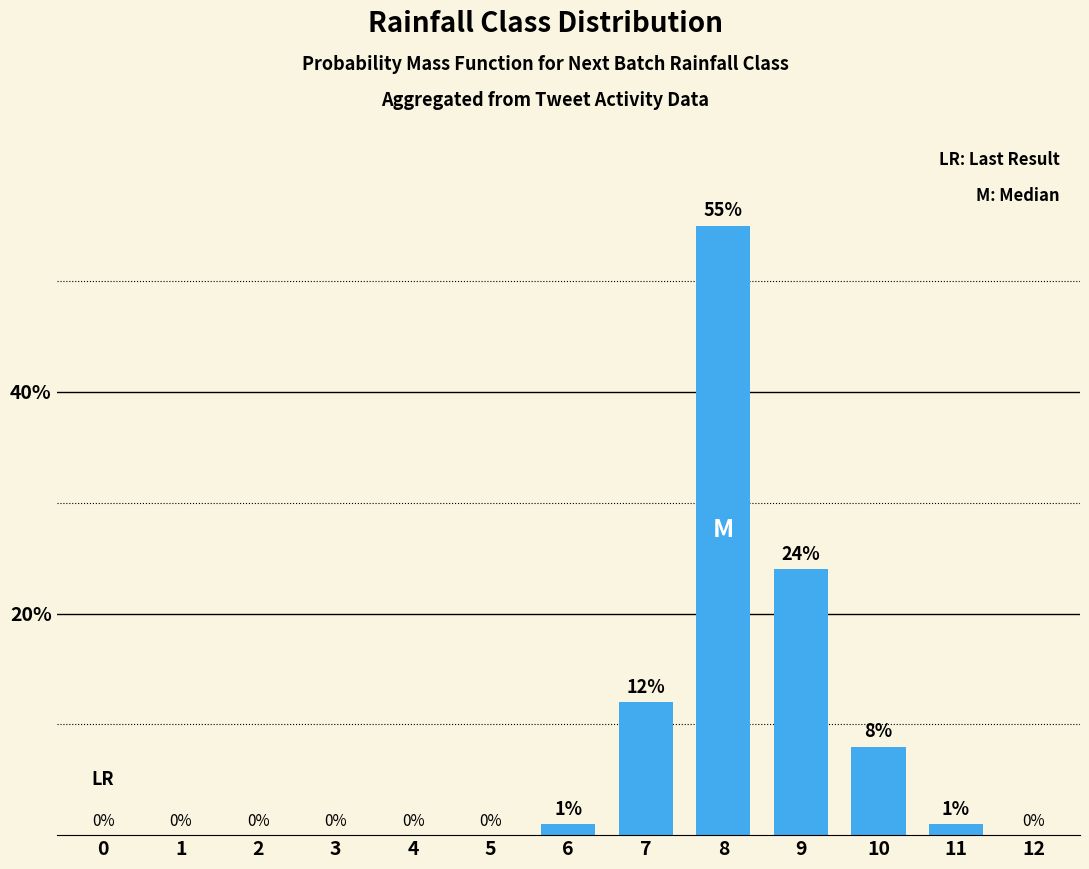

Reading right to left, what are all the values shown in this chart?

12=0	11=1	10=8	9=24	8=55	7=12	6=1	5=0	4=0	3=0	2=0	1=0	0=0